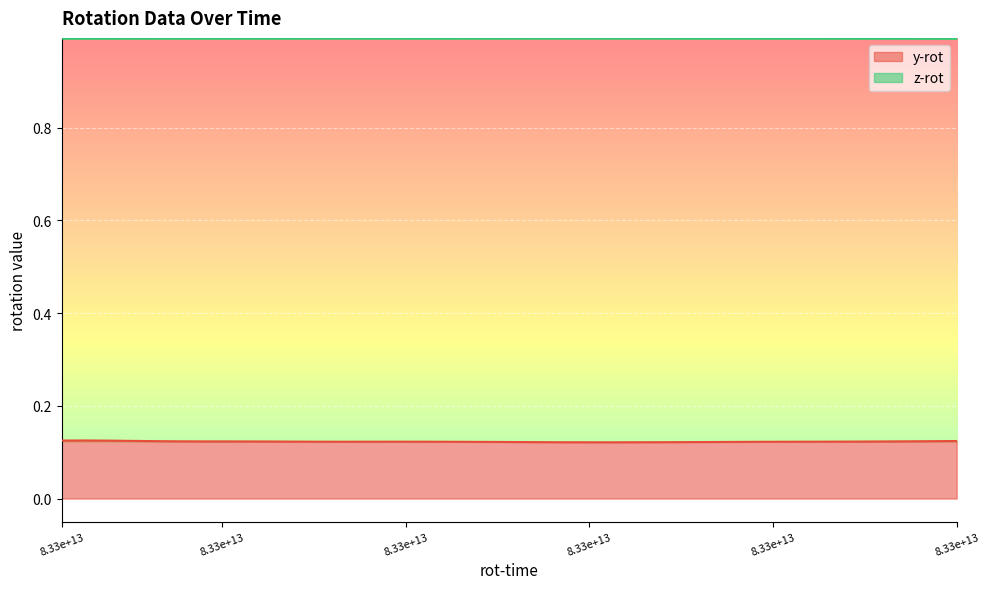

Between 8.33e+13 and 8, which series saw the biggest shift?

y-rot